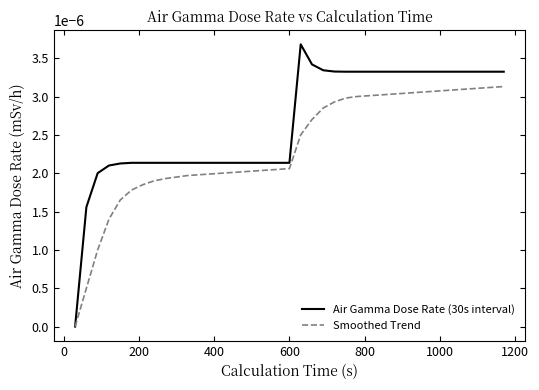

Which series has the largest total across all categories?

Air Gamma Dose Rate (30s interval)